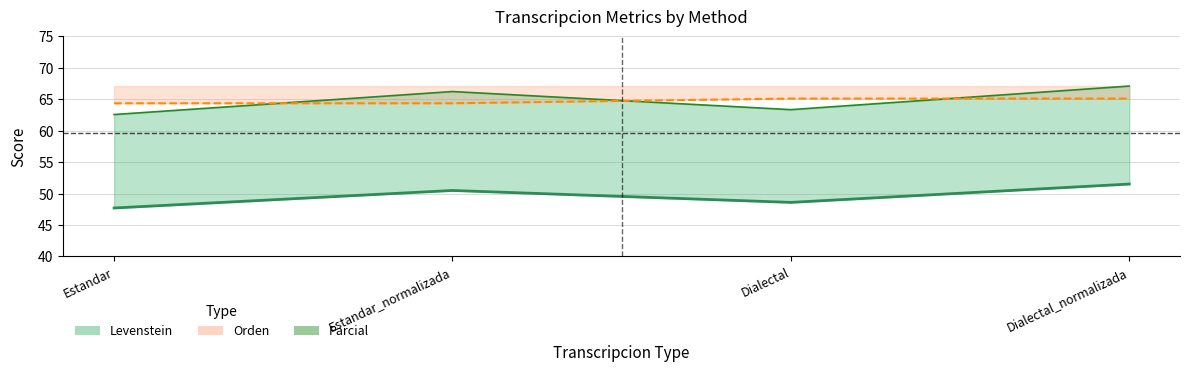

True or false: Parcial and Levenstein cross at least once.

False